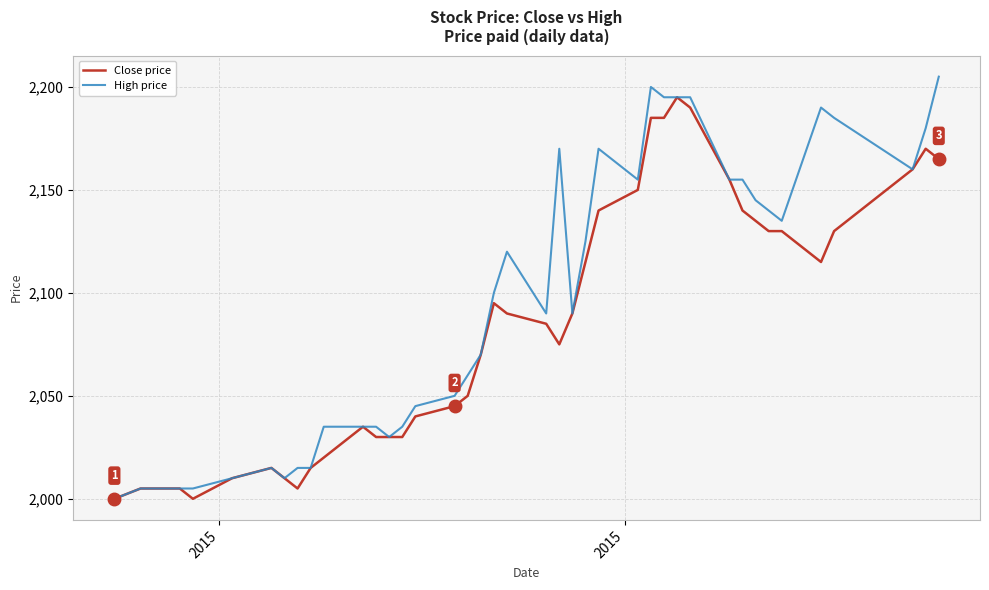

Which series has the widest spread of values?

High price